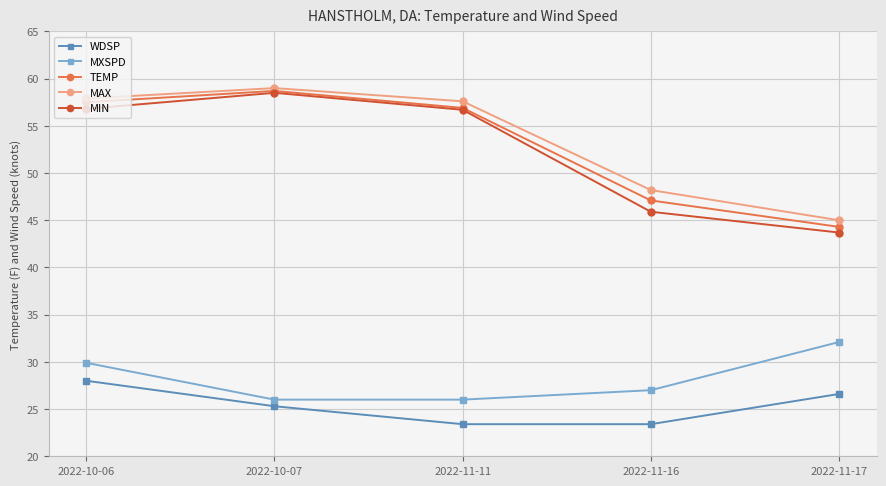

True or false: WDSP and MAX intersect in this chart.

False